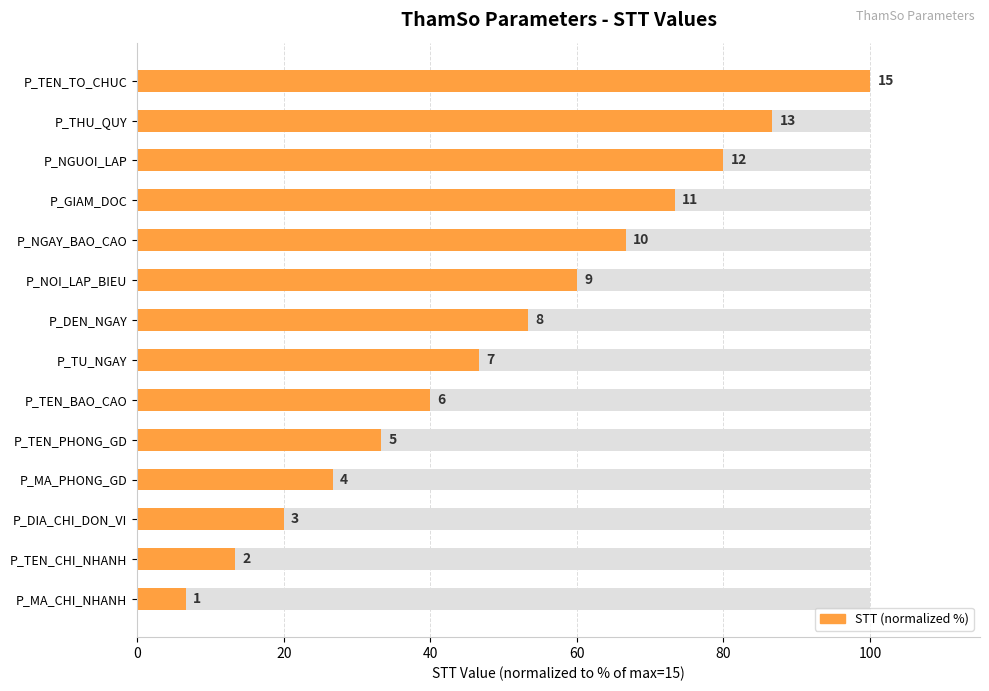

Which has a higher value, P_GIAM_DOC or P_MA_CHI_NHANH?

P_GIAM_DOC